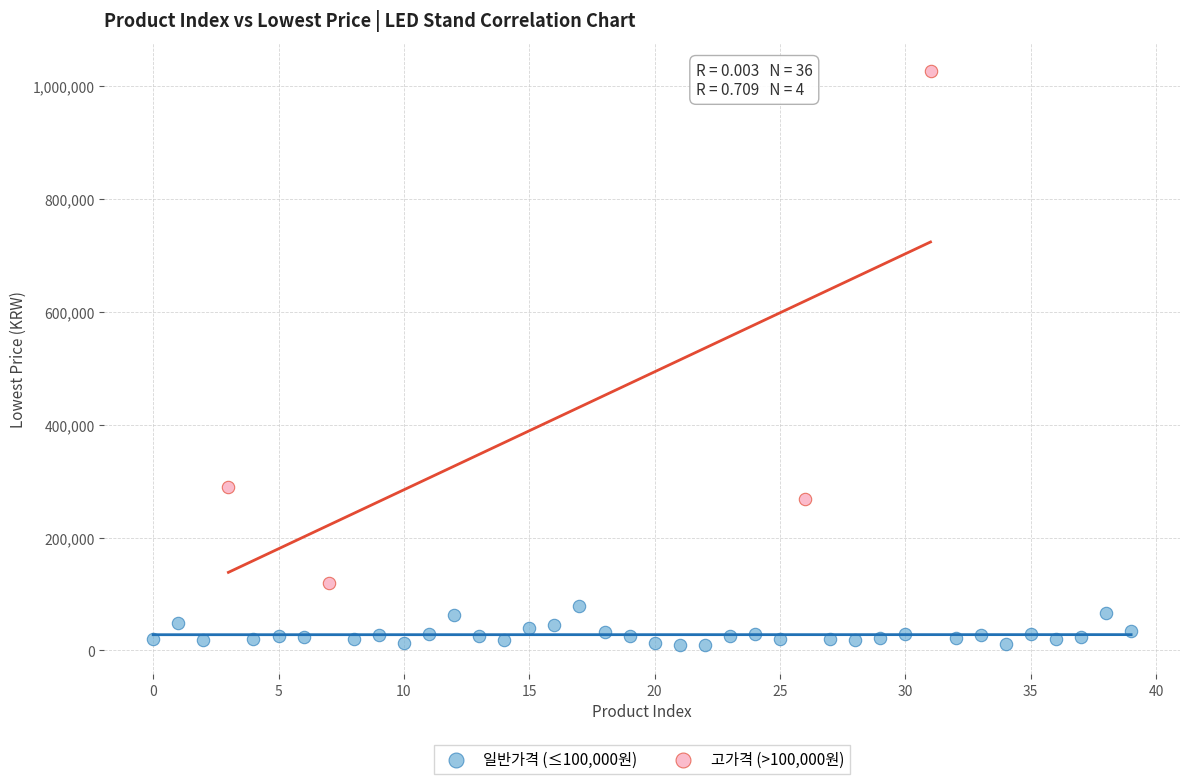

Which series has the widest spread of Y values?

고가격 (>100,000원)